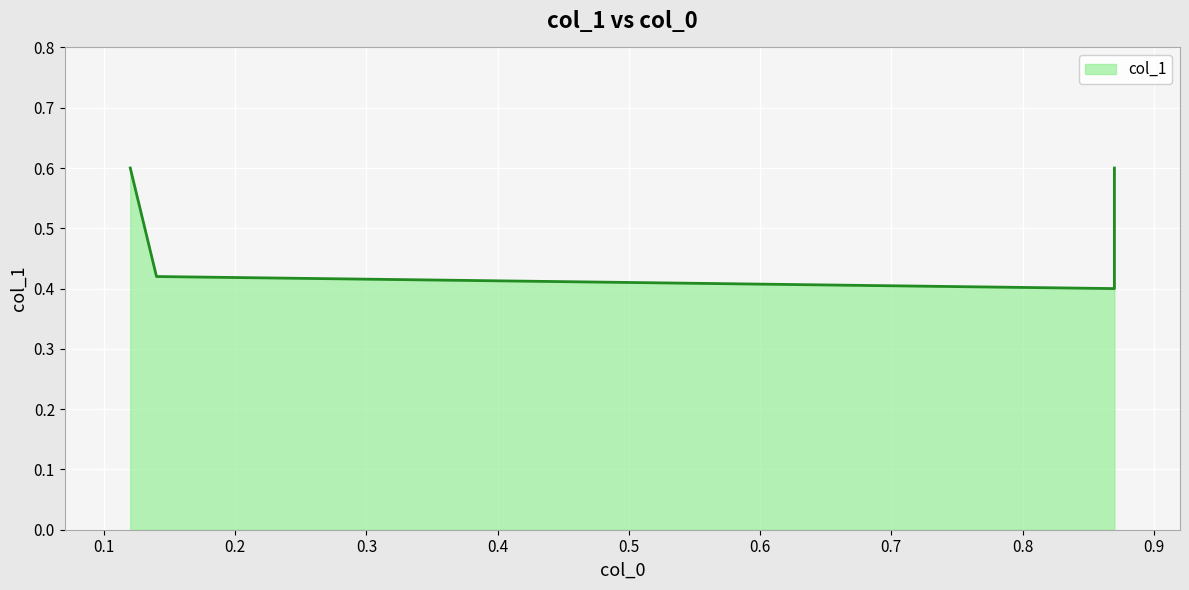

True or false: the data shows 0.6 at 0.87.

True